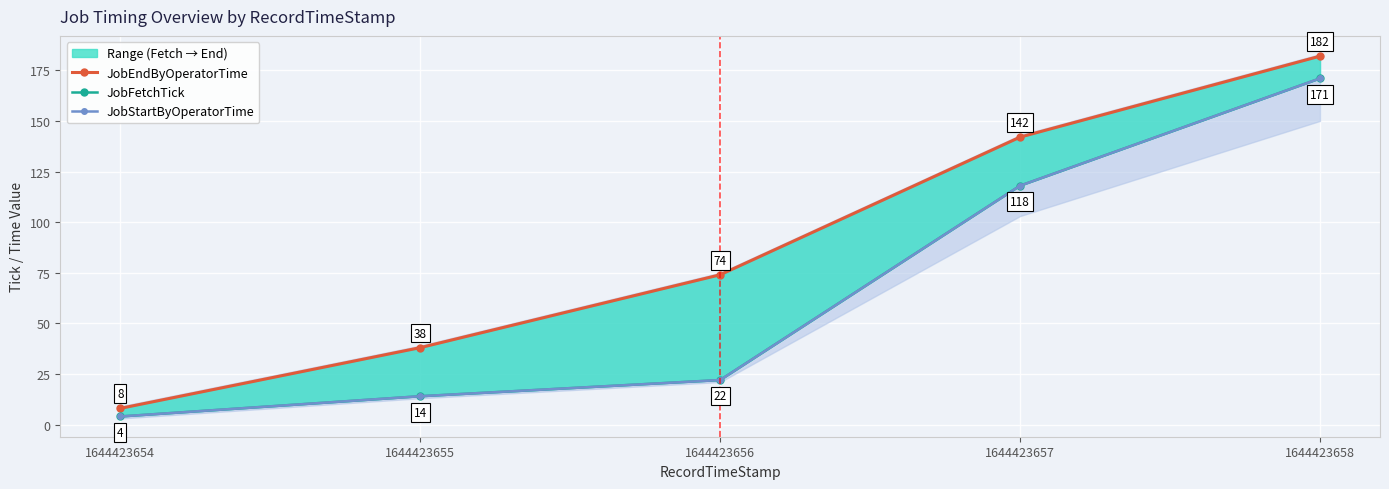

The value of JobEndByOperatorTime at 1644423654 is 2. True or false?

False